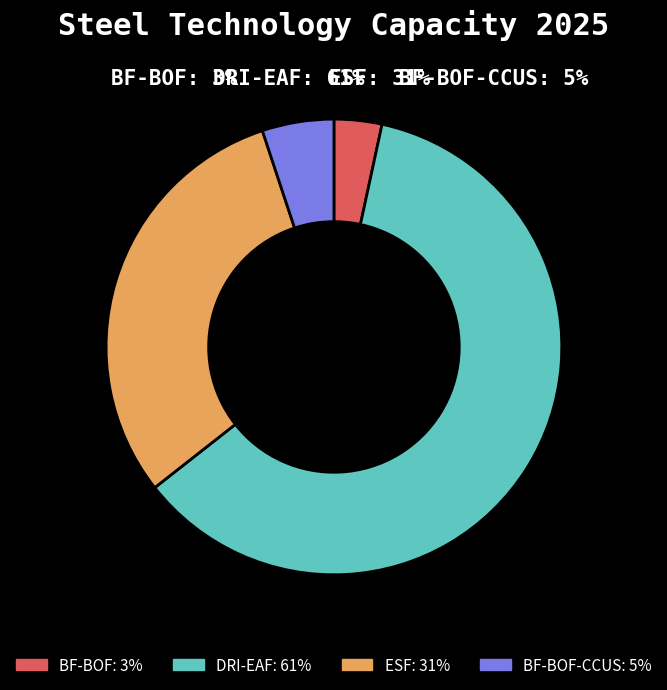

To the nearest percent, what is the difference between the largest and smallest slice percentages?

58%